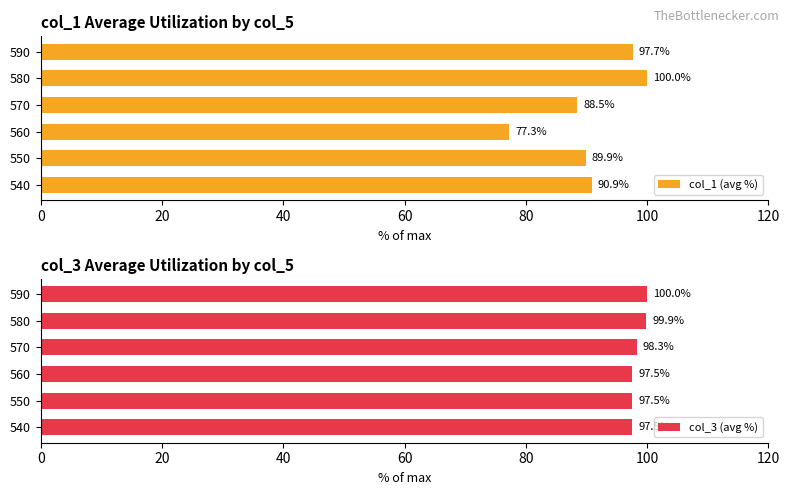

Is it true that col_1 (avg %) equals 90.9 at 540?

True